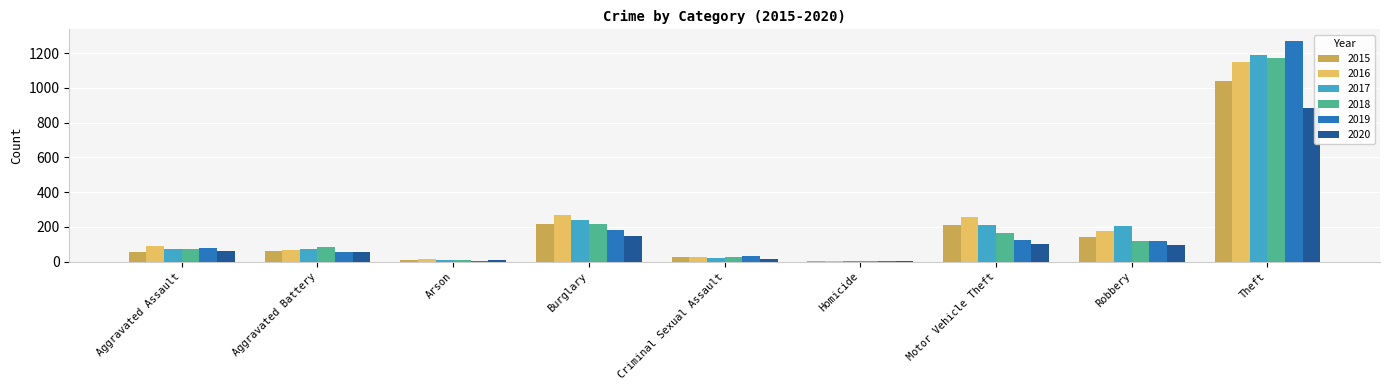

True or false: 2019 has a value of 75 at Burglary.

False